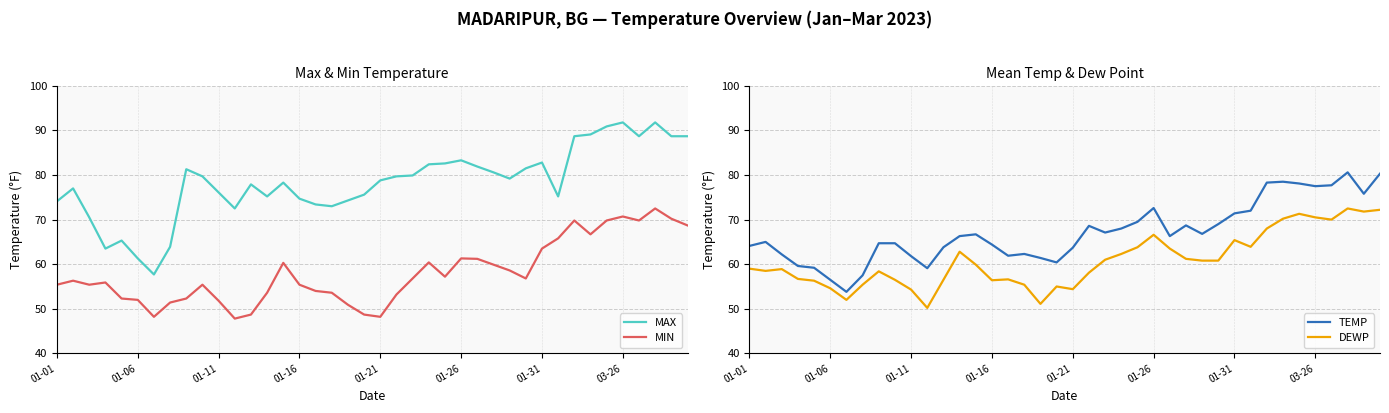

The value of MIN at 01-21 is 81.4. True or false?

False